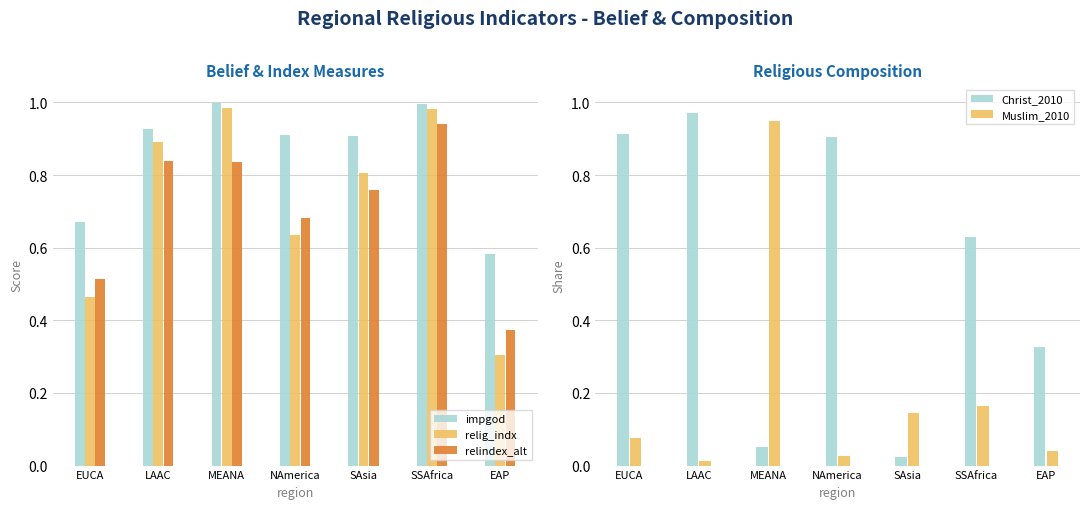

Reading left to right, transcribe all the data shown in this chart.

impgod: 0.7	0.9	1.0	0.9	0.9	1.0	0.6
relig_indx: 0.5	0.9	1.0	0.6	0.8	1.0	0.3
relindex_alt: 0.5	0.8	0.8	0.7	0.8	0.9	0.4
Christ_2010: 0.9	1.0	0.1	0.9	0.0	0.6	0.3
Muslim_2010: 0.1	0.0	0.9	0.0	0.1	0.2	0.0